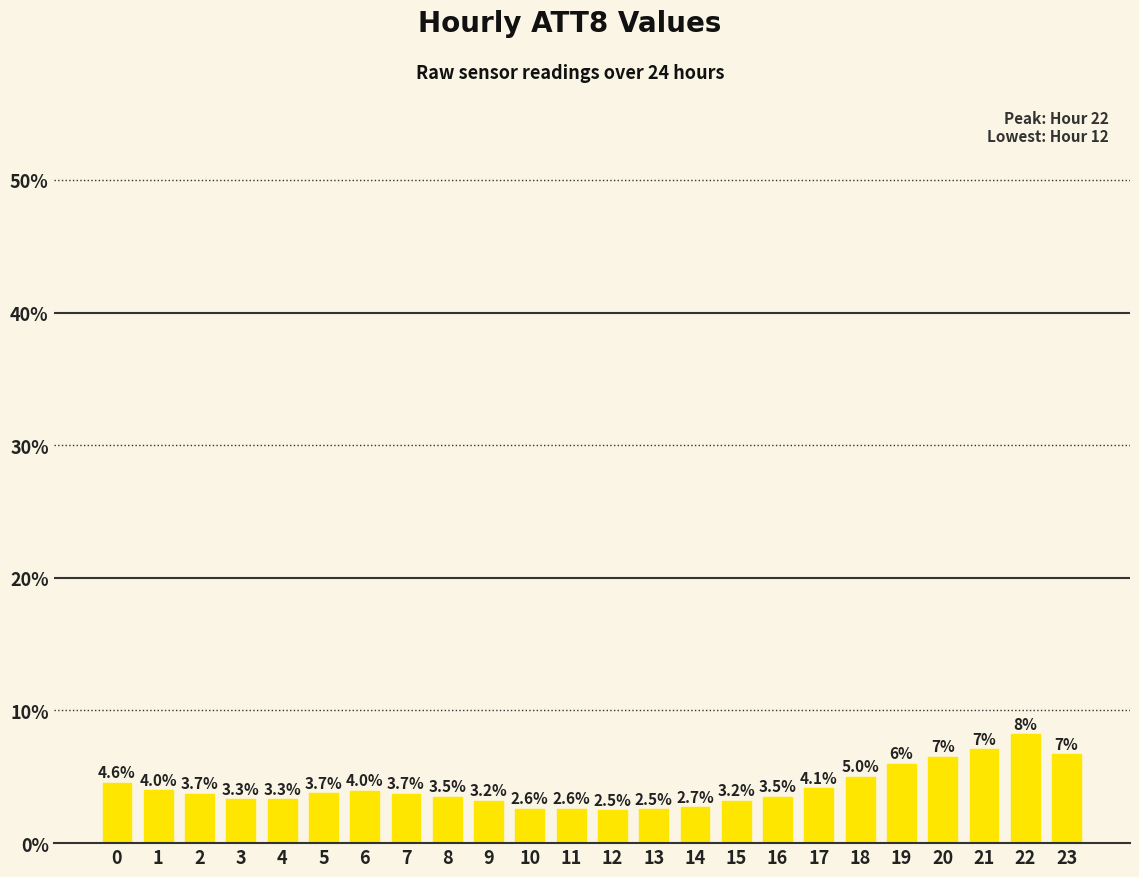

Does the chart contain any negative values?

No